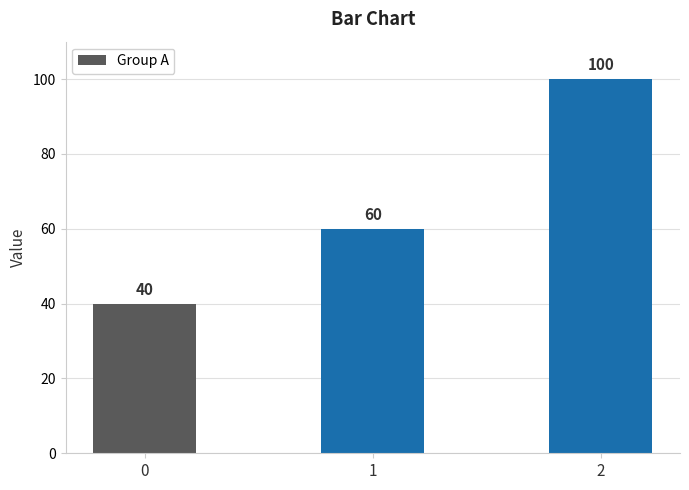

Are the bars horizontal?

No